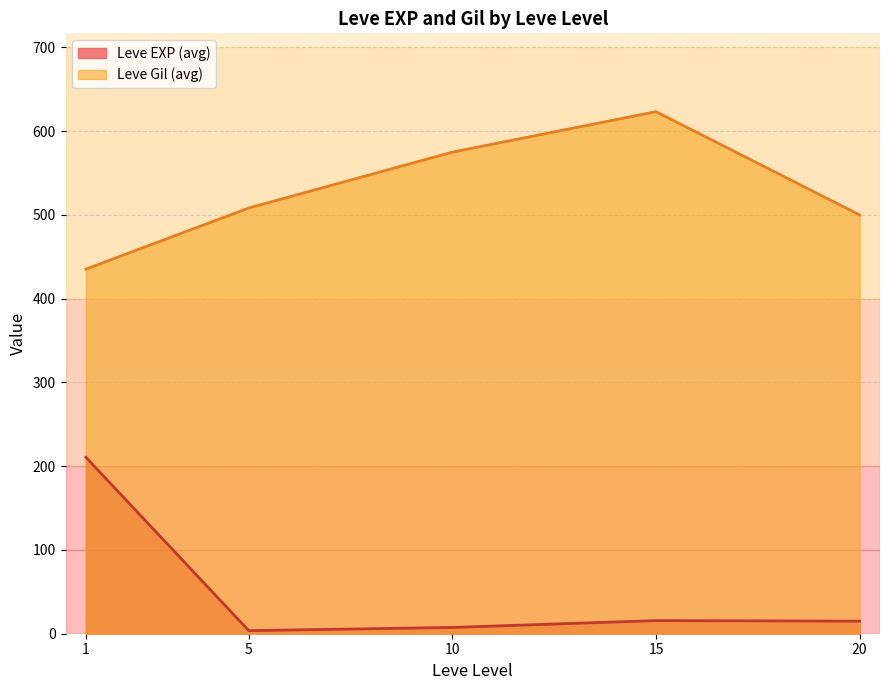

What is the difference between the maximum and minimum values in the Leve Gil (avg) series?

188.0